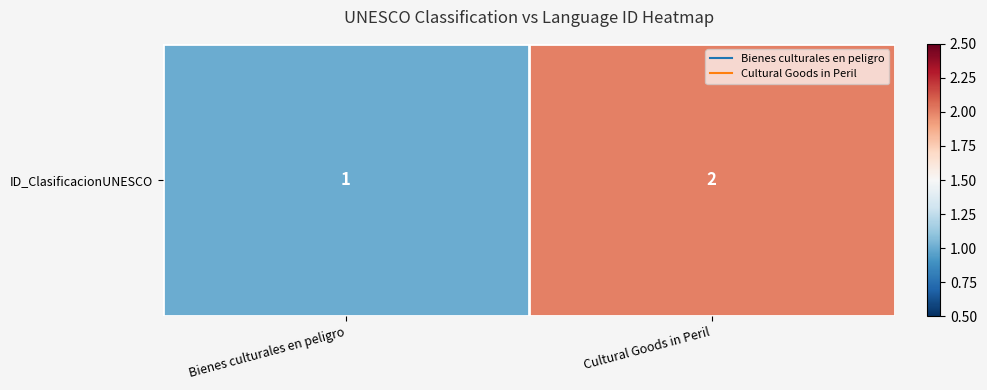

What is the smallest value displayed?

1